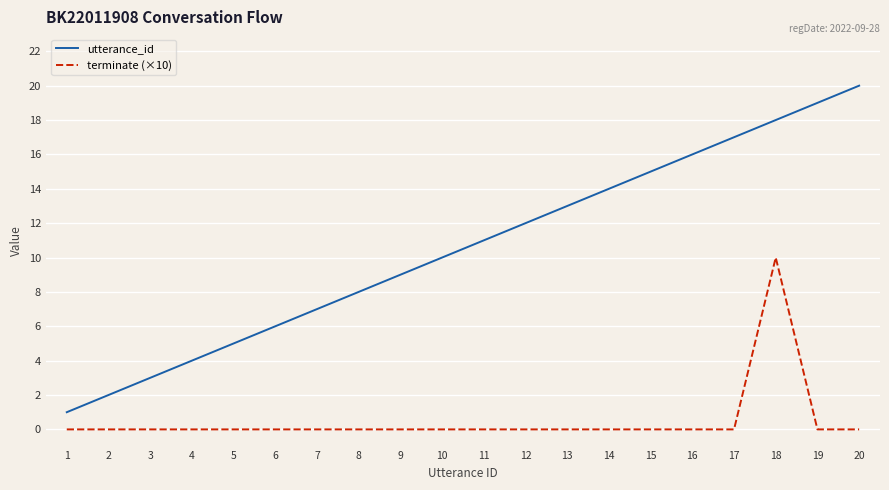

What is the maximum value for utterance_id?

20